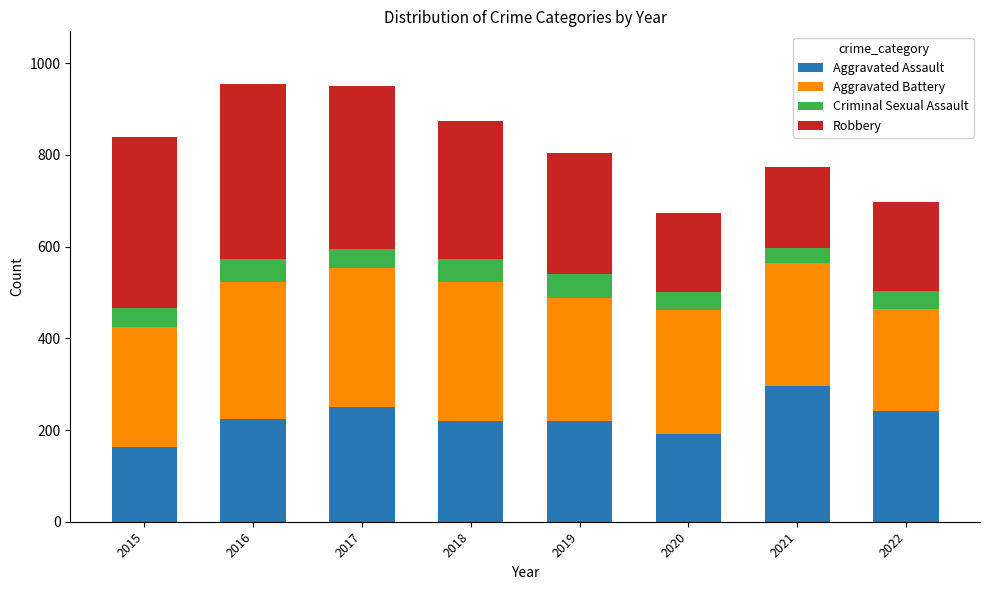

What is the total value across all series at 2021?

773